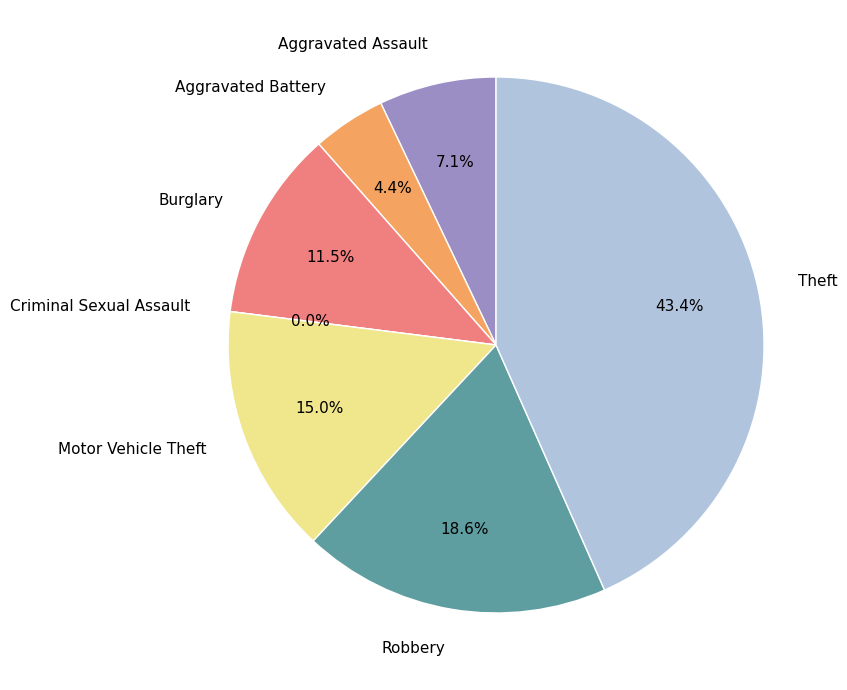

Does any single category account for the majority?

No